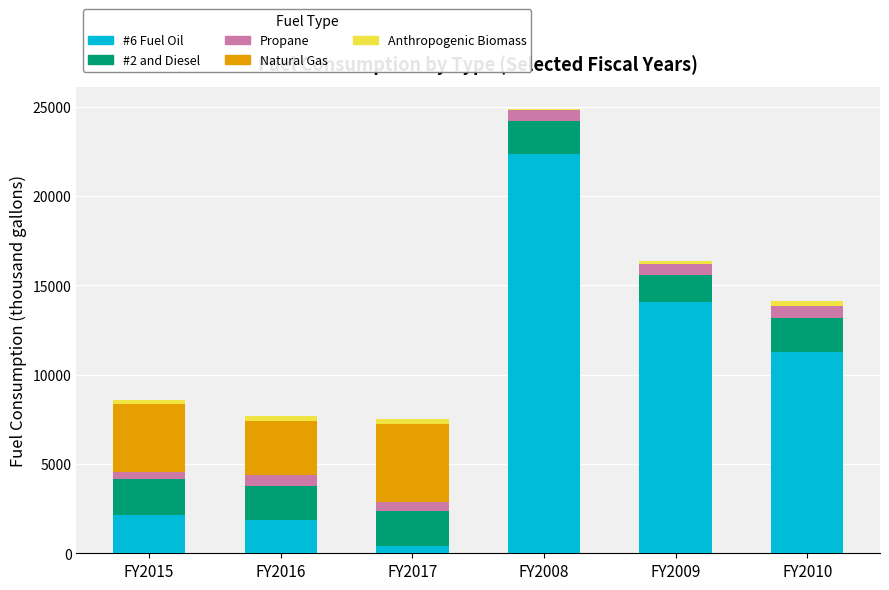

At which category is the sum across all series the highest?

FY2008